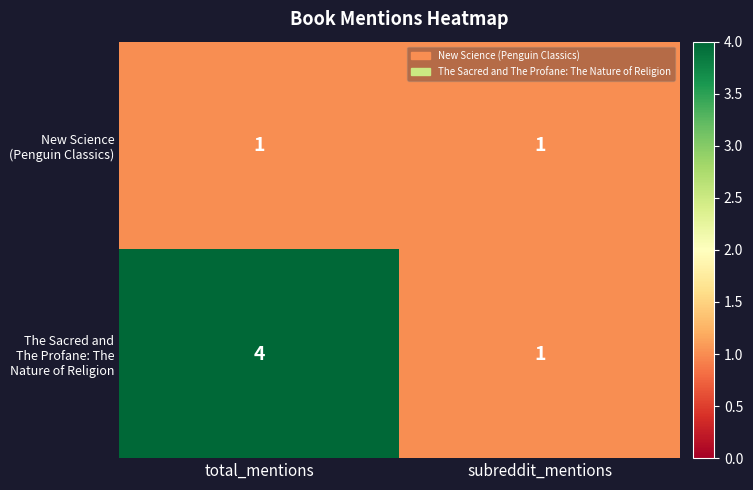

What is the greatest value displayed?

4